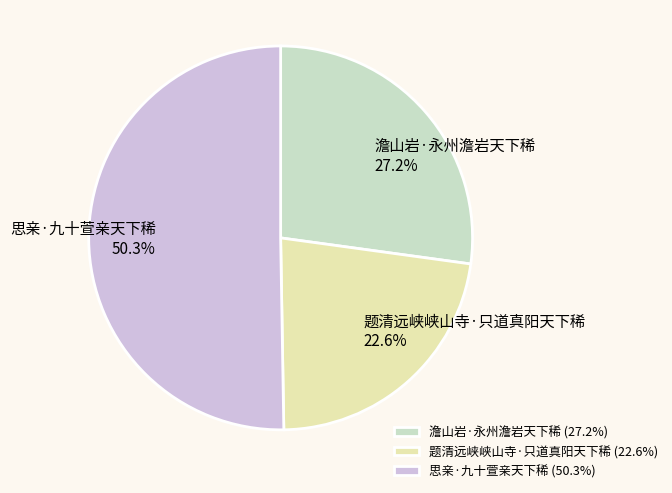

The 思亲·九十萱亲天下稀 slice represents 43% of the pie. True or false?

False